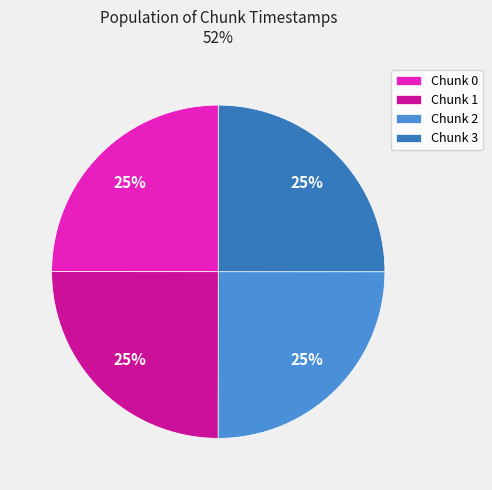

To the nearest percent, what is the average slice percentage?

25%